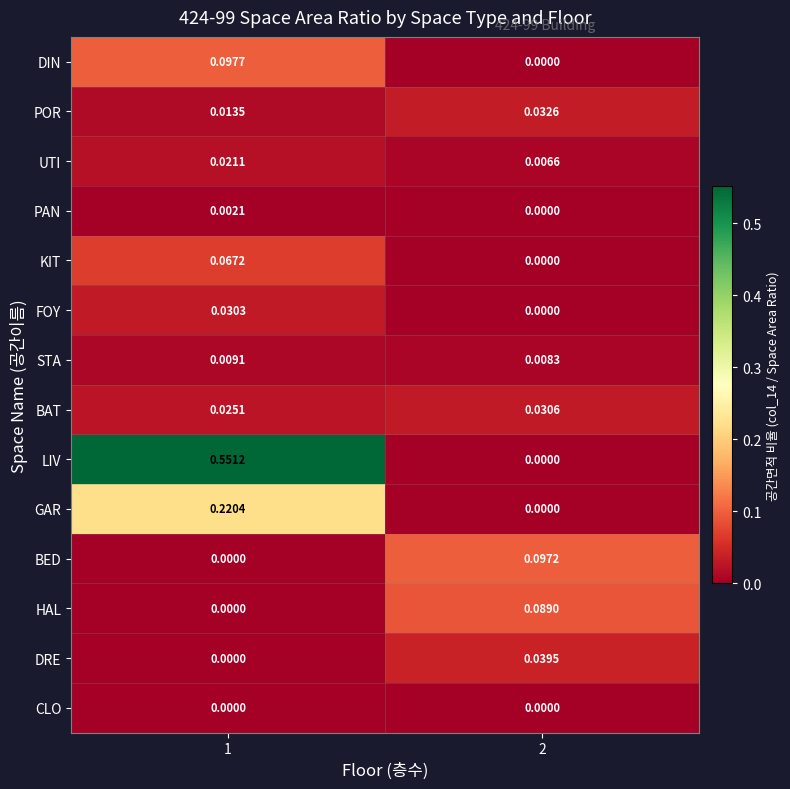

Is the value of UTI at 2 greater than the value of FOY at 2?

Yes